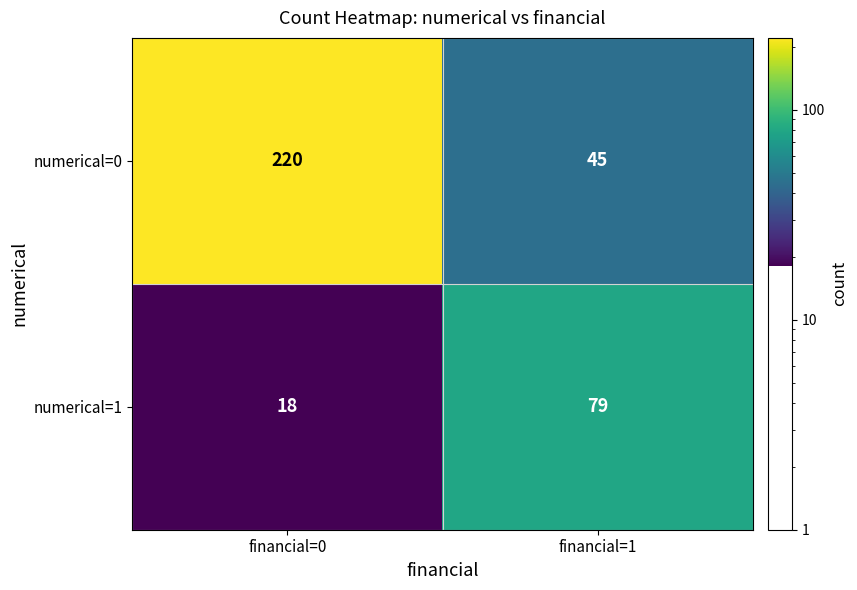

What is the sum of the numerical=0 values at financial=0 and financial=1?

265